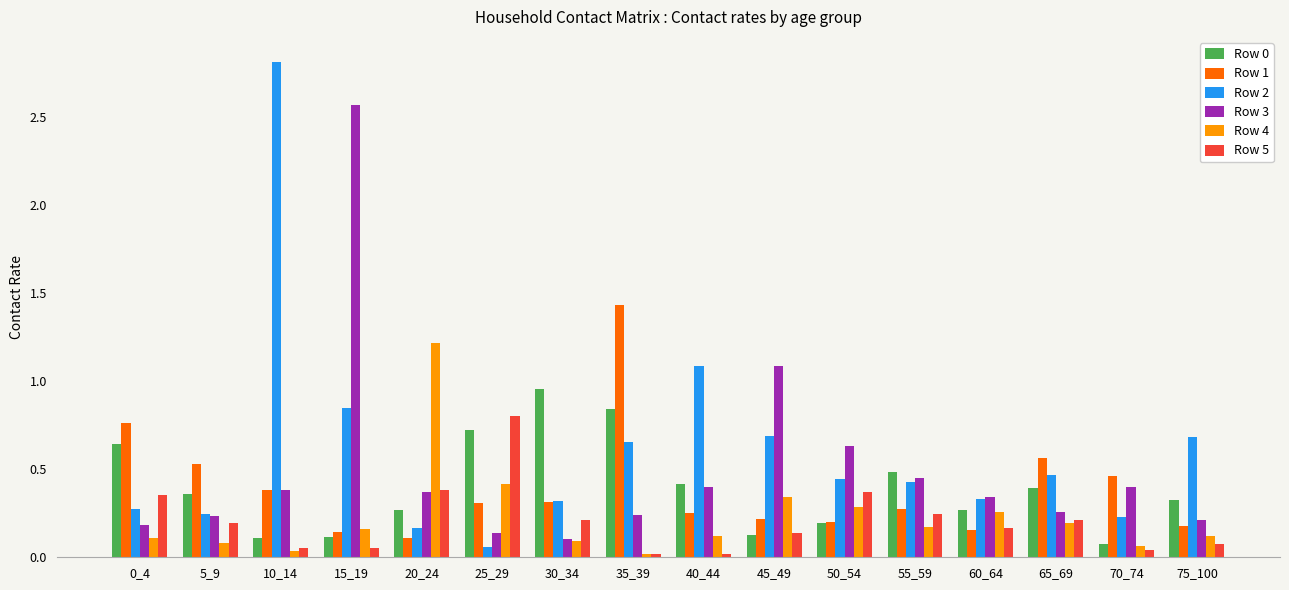

What is the total value across all series at 65_69?

2.1